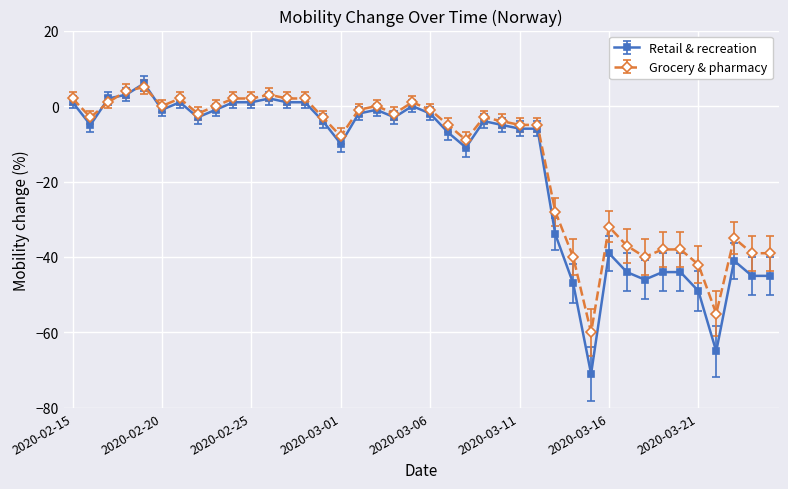

What is the minimum value shown in the chart?

-71